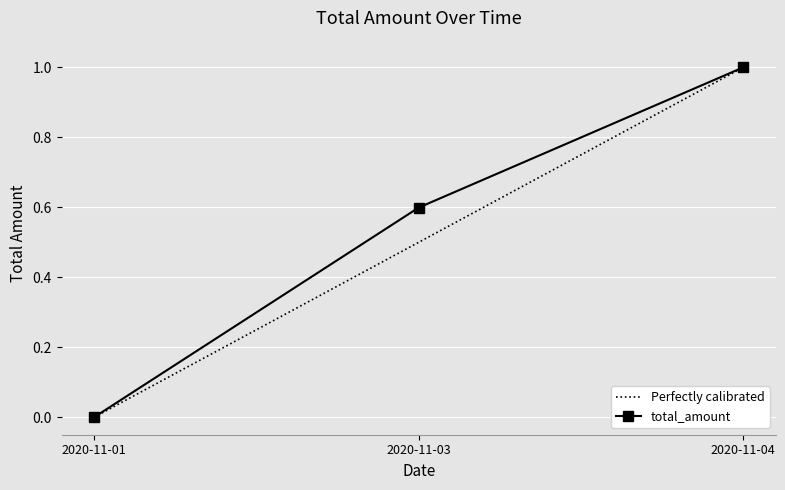

Between 2020-11-01 and 2020-11-03, which is larger?

2020-11-03